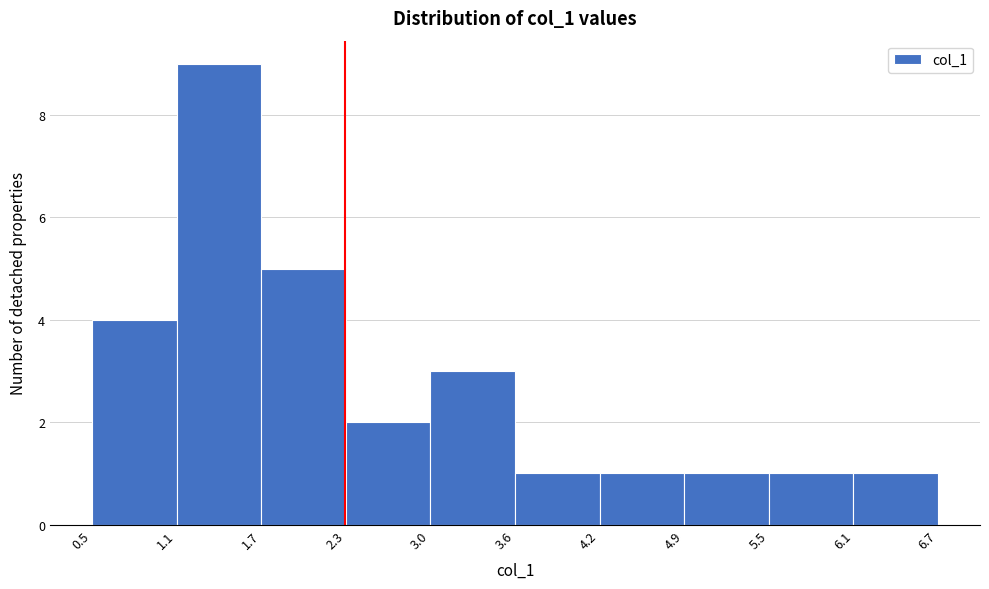

Reading left to right, transcribe this chart: for each bar, give the range it covers on the x-axis and its height. The values are not printed on the chart, so give them approximately, as read against the axis.

0.5 to 1.1: 4
1.1 to 1.7: 9
1.7 to 2.3: 5
2.3 to 3.0: 2
3.0 to 3.6: 3
3.6 to 4.2: 1
4.2 to 4.9: 1
4.9 to 5.5: 1
5.5 to 6.1: 1
6.1 to 6.7: 1